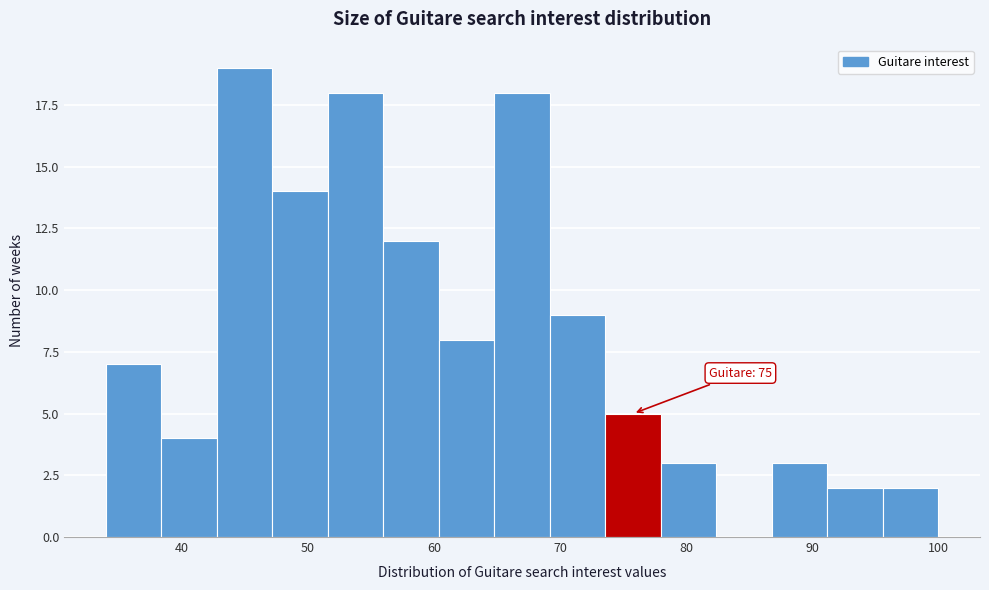

Which range on the x-axis has the tallest bar?

42.8 to 47.2